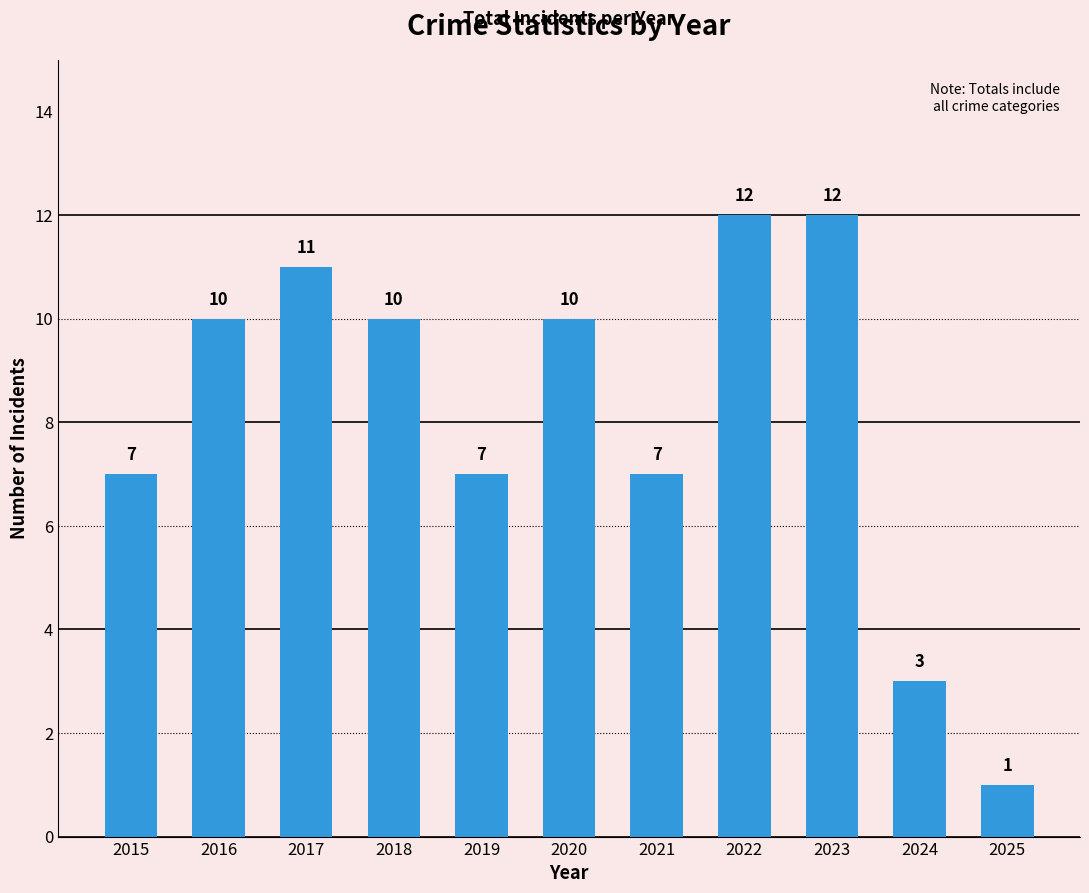

What is the approximate value at 2020, to the nearest 5?

10